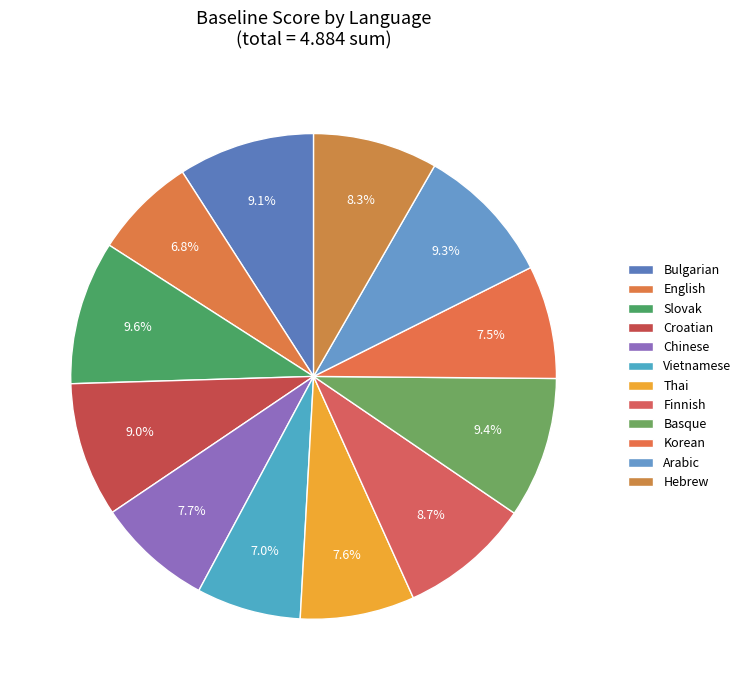

How many slices are in this pie chart?

12